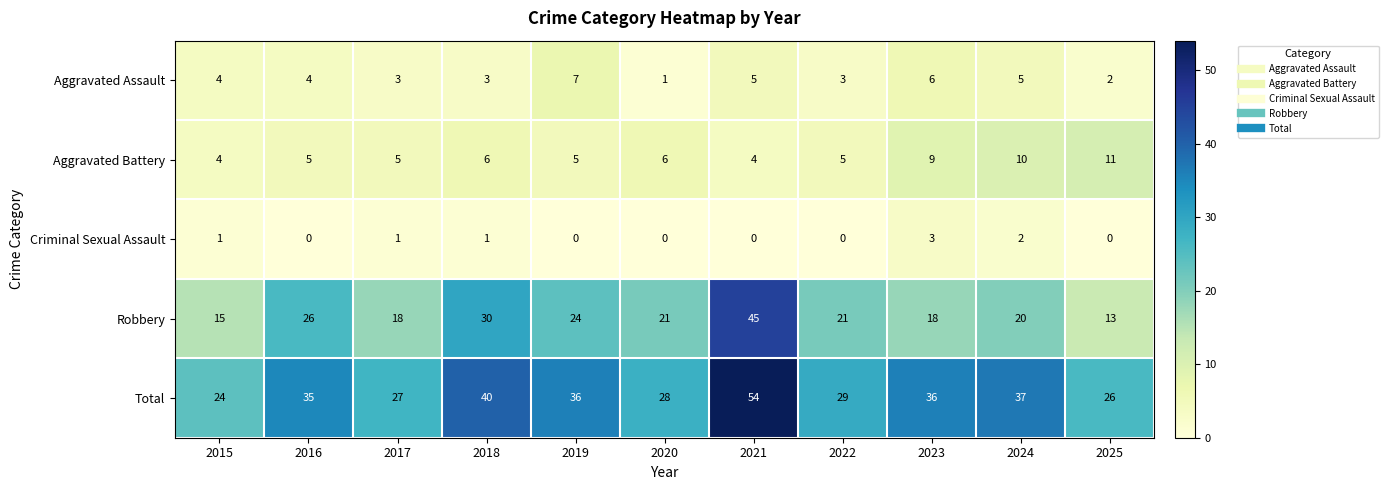

What is the difference between the highest and lowest values at 2025?

26